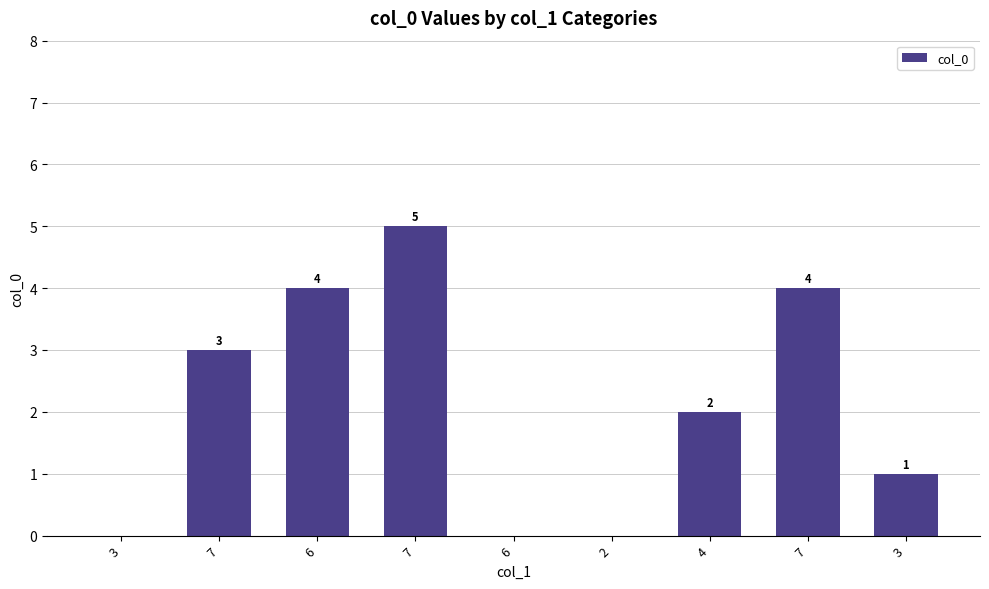

Does the chart contain stacked bars?

No